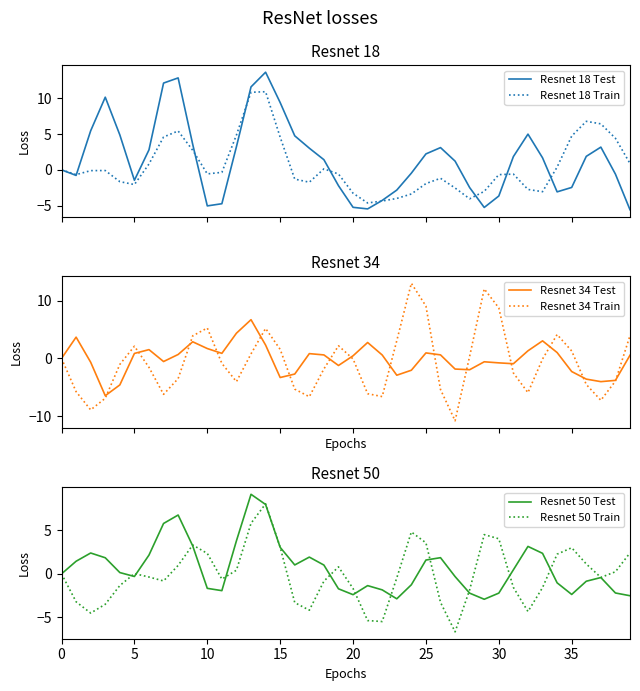

How many values in Resnet 50 Train are above zero?

19